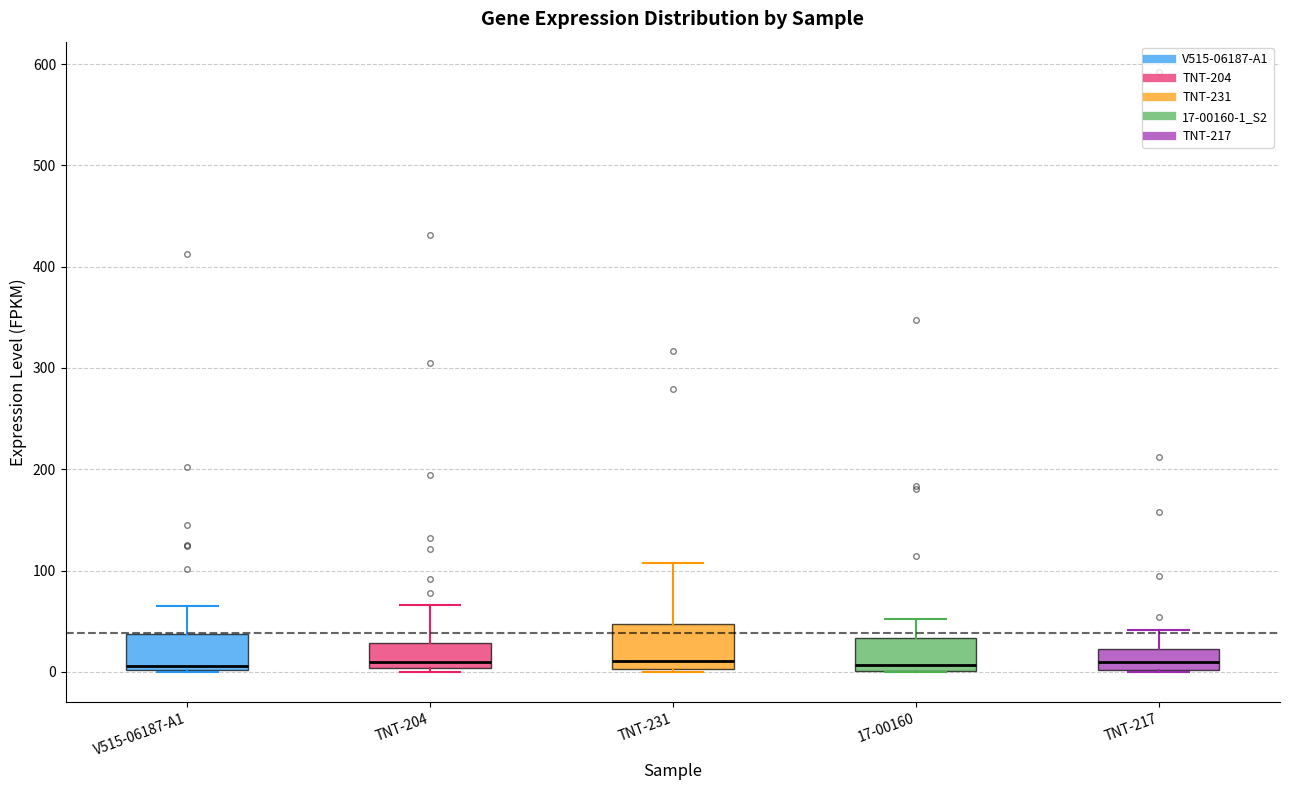

Reading left to right, transcribe this box plot: for each box, give where its median line is, the range the box spans, and where its two whiskers end, as read against the y-axis. The values are not printed on the chart, so give them approximately, as read against the axis.

V515-06187-A1: median 10, box 0 to 40, whiskers 0 to 60
TNT-204: median 10, box 0 to 30, whiskers 0 (just below the box's lower edge) to 70
TNT-231: median 10, box 0 to 50, whiskers 0 (just below the box's lower edge) to 110
17-00160: median 10, box 0 to 30, whiskers 0 to 50
TNT-217: median 10, box 0 to 20, whiskers 0 to 40